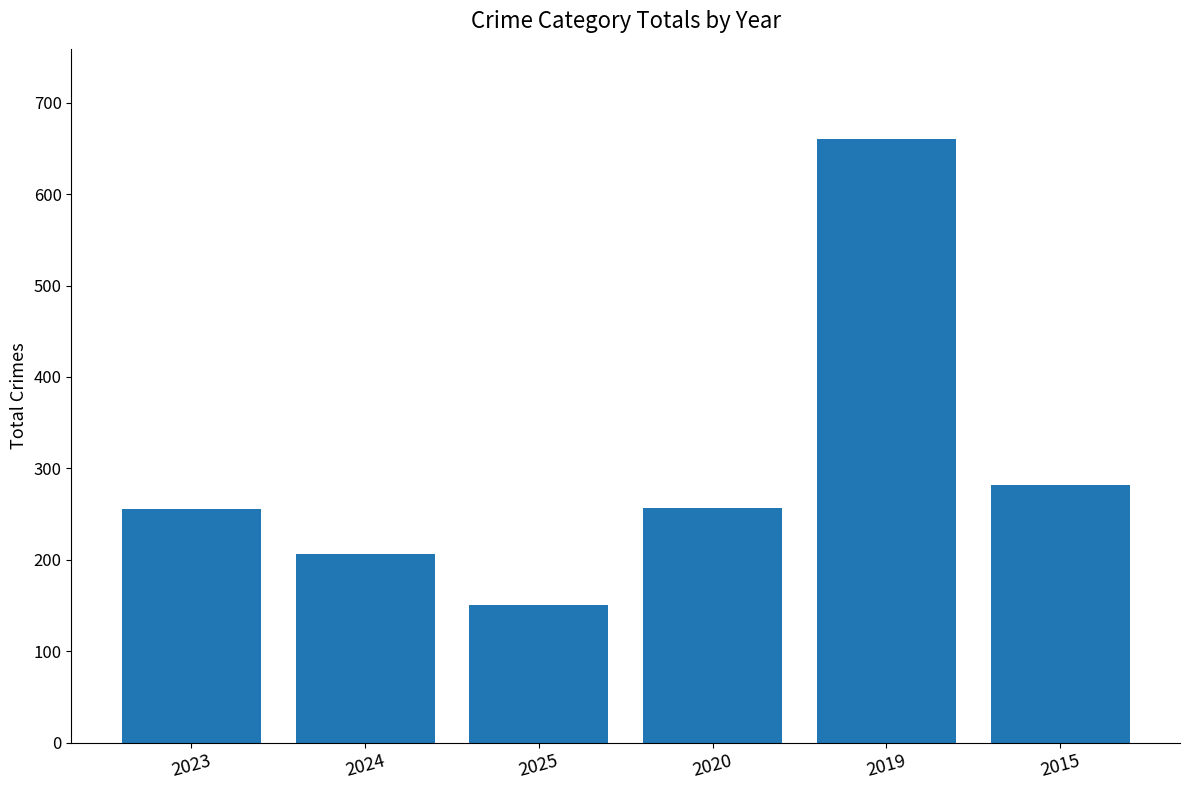

What is the sum of the values at 2024 and 2015?

488